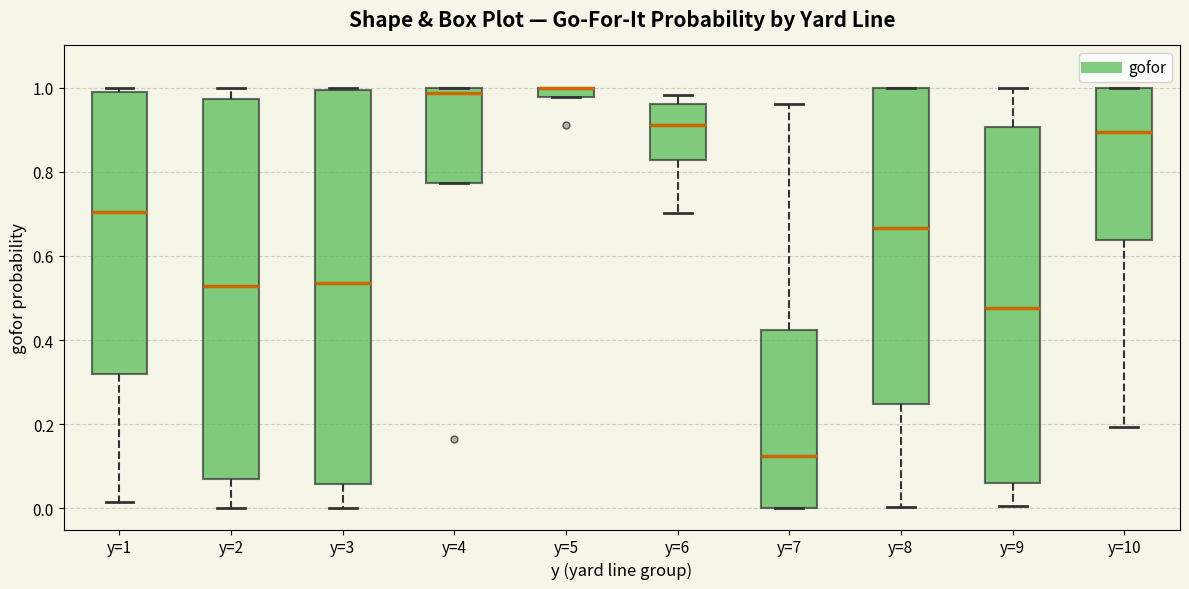

Where is the upper edge of the box for y=7 on the y-axis? The values are not printed on the chart, so give them approximately, as read against the axis.

0.42